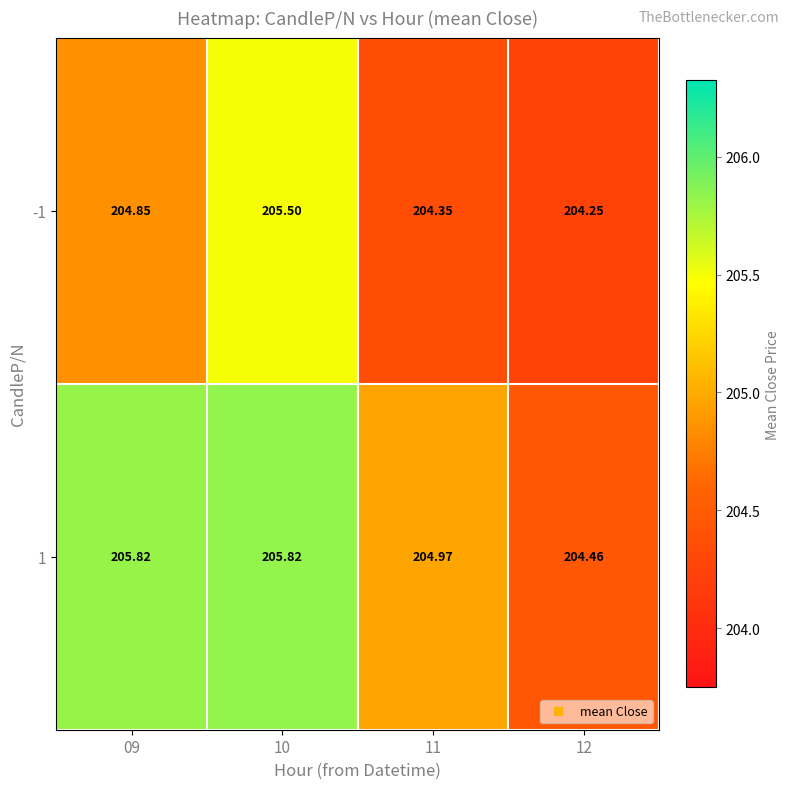

Which label corresponds to the smallest value in the chart?

12